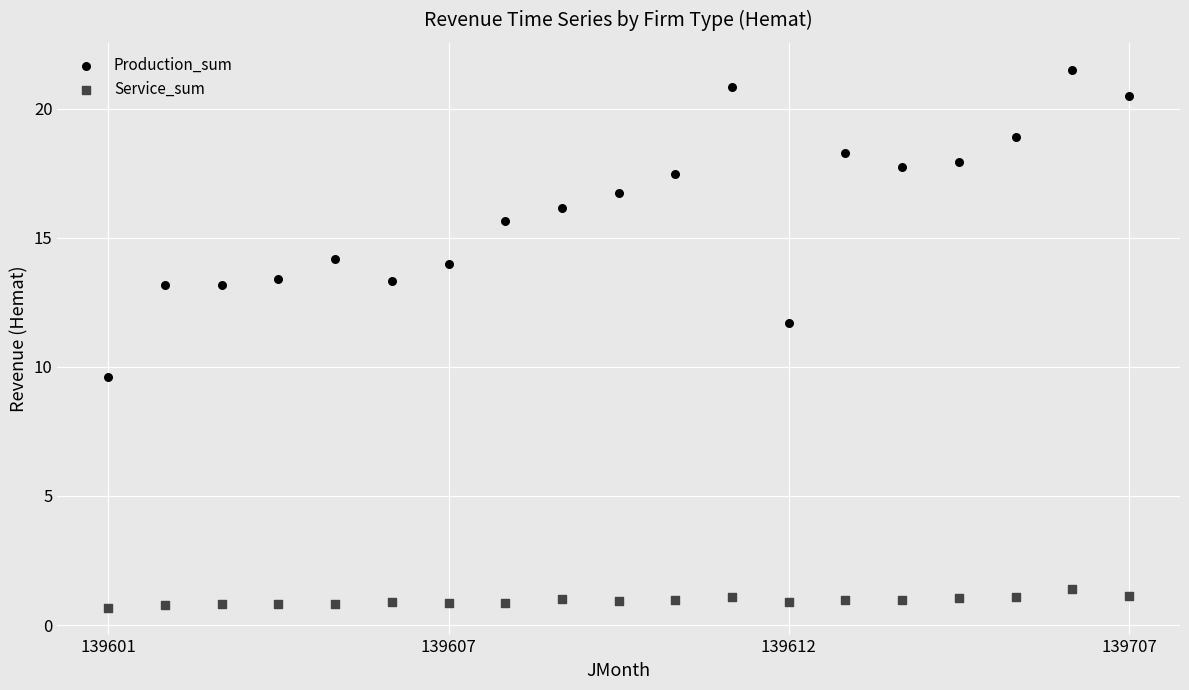

Across all data points, what is the range of Y values (max minus min)?

20.8